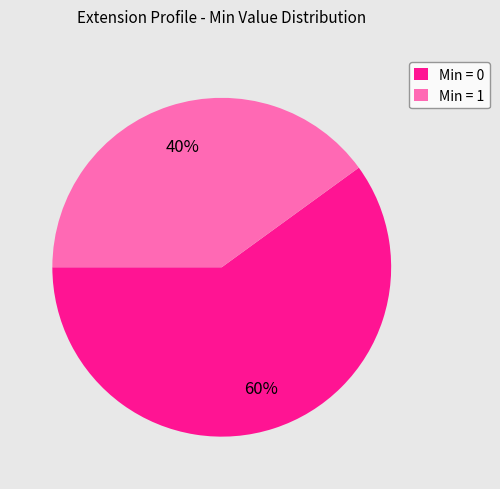

What percentage is the Min = 1 slice, to the nearest percent?

40%